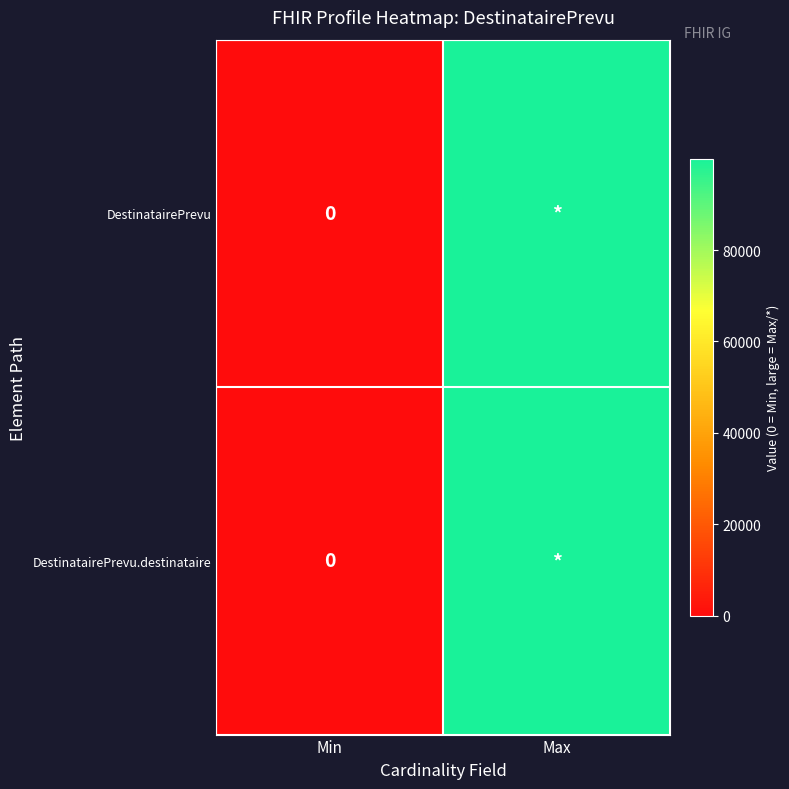

What is the maximum value for DestinatairePrevu.destinataire?

99999